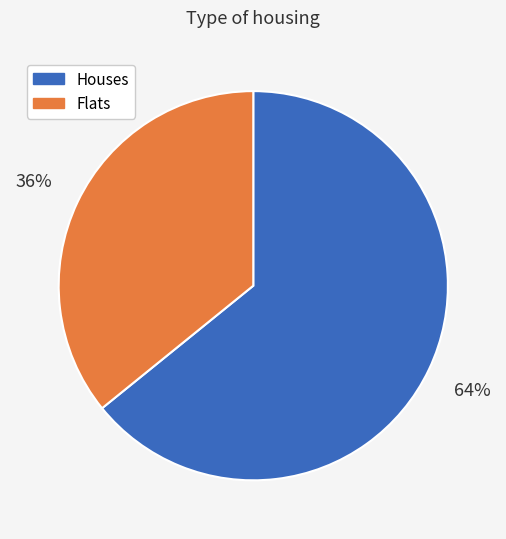

The Houses slice represents 64% of the pie. True or false?

True